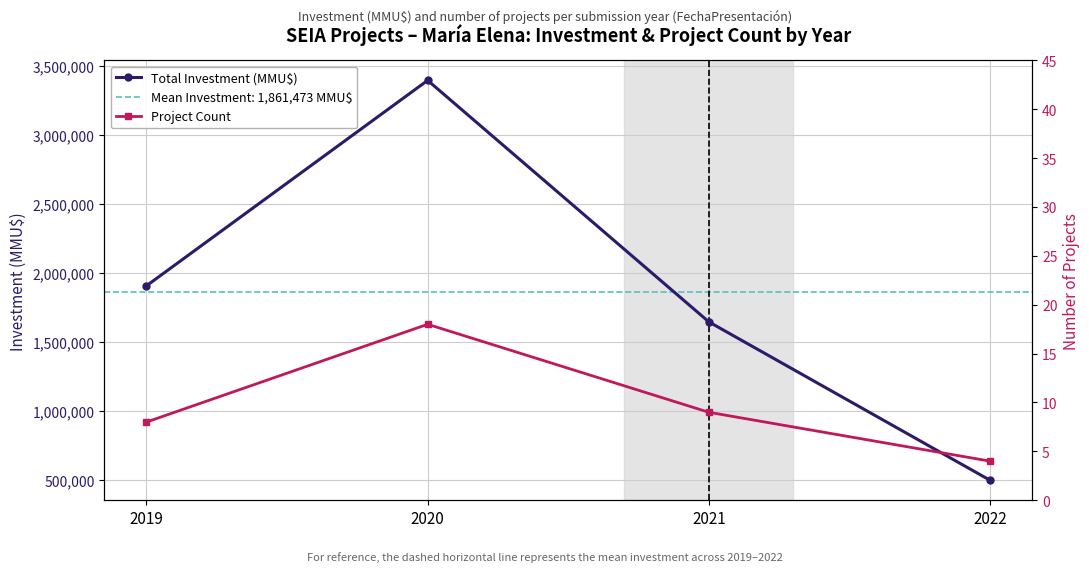

How many lines are shown in the chart?

2